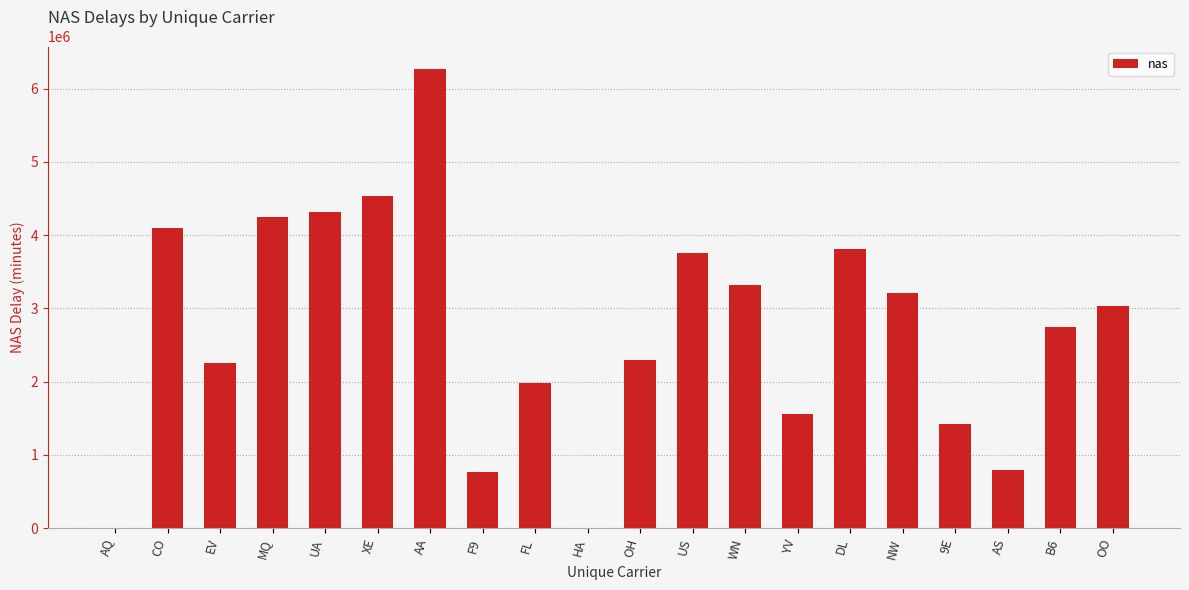

What is the maximum value shown in the chart?

6262943